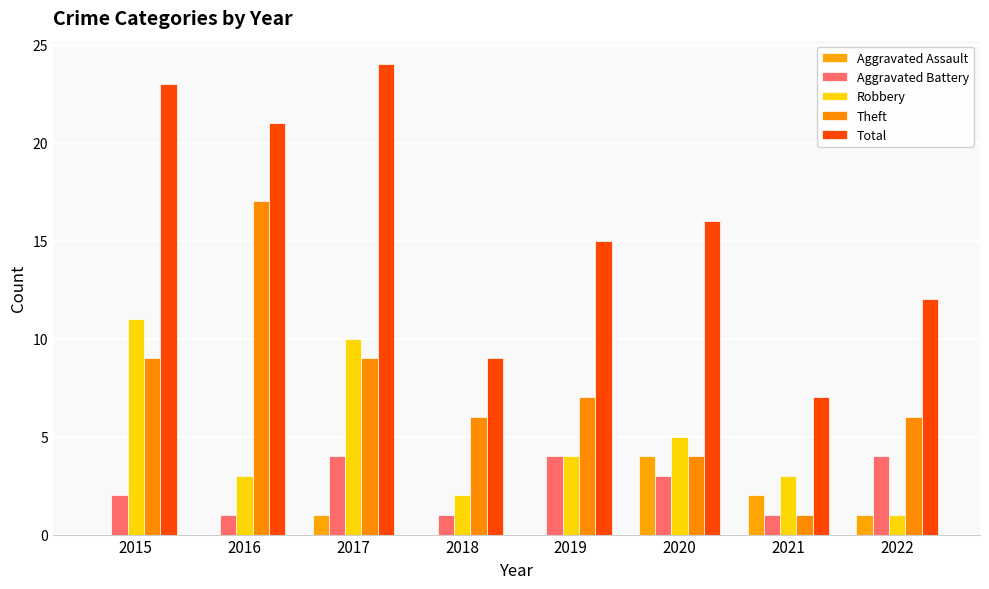

Count the number of data series in this chart.

5